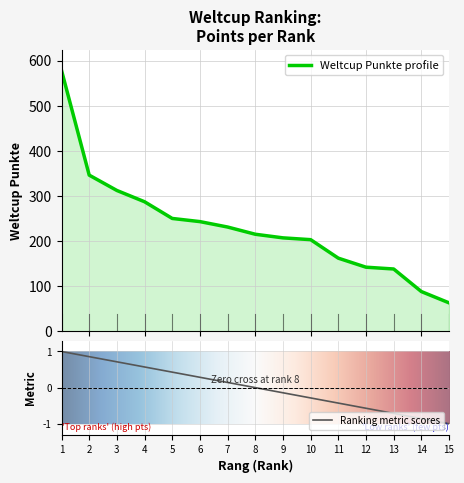

How many lines are shown in the chart?

1